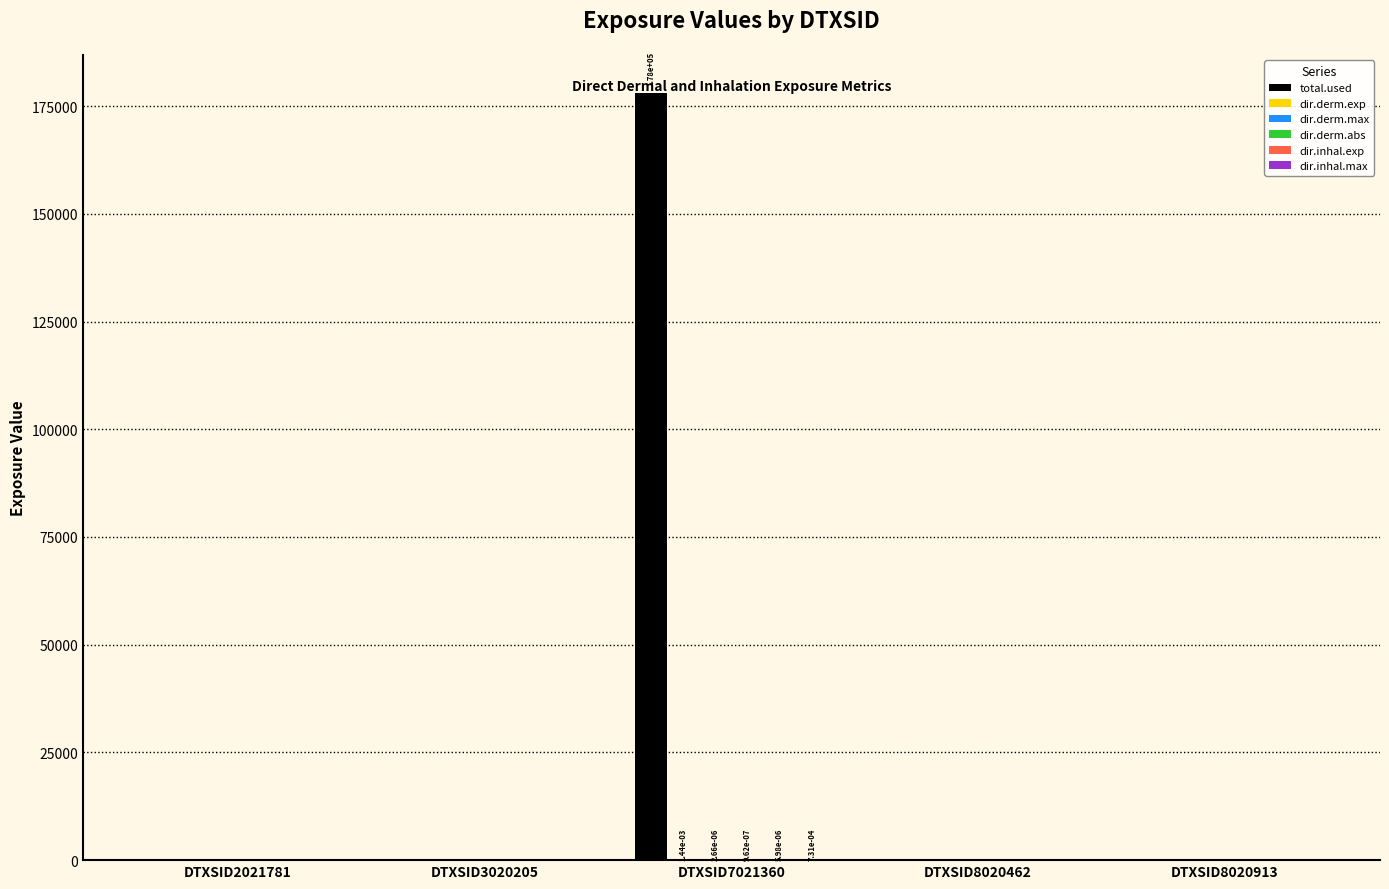

The total.used series shows 234543.1 at DTXSID7021360. True or false?

False